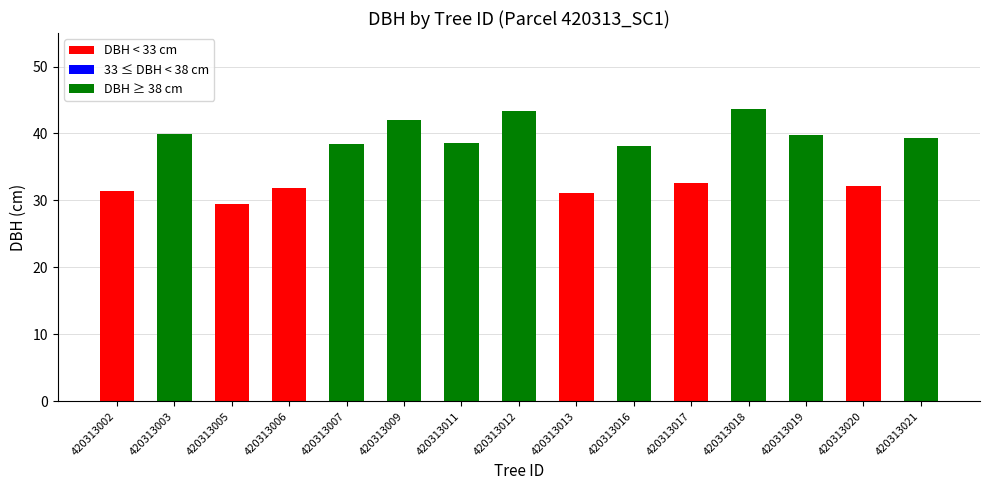

What is the change in value from 420313005 to 420313009?

+12.5